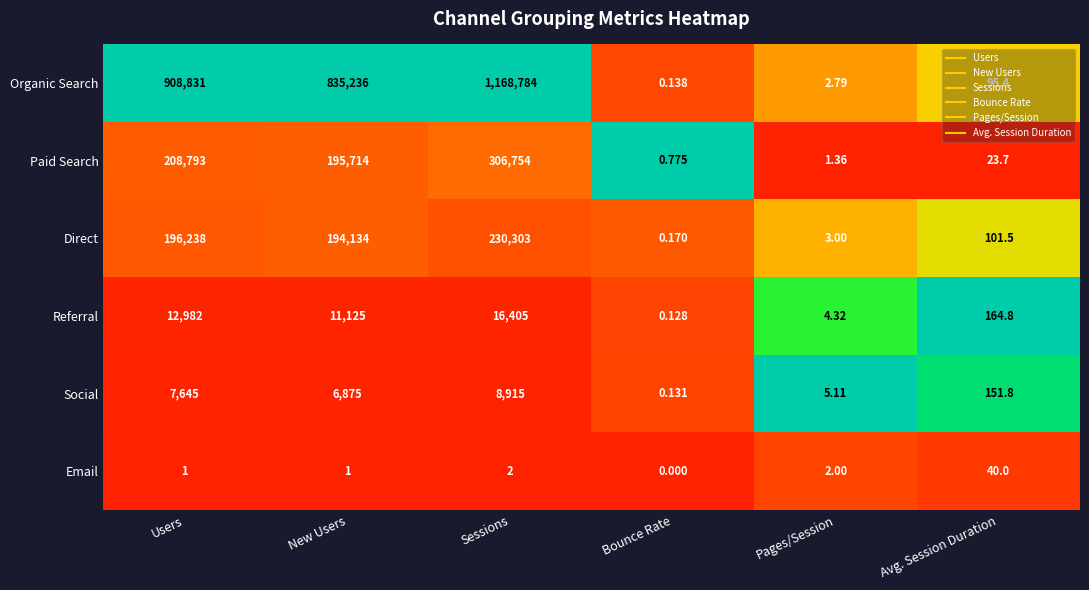

List the series in order of their peak value, lowest first.

Email, Social, Referral, Direct, Paid Search, Organic Search